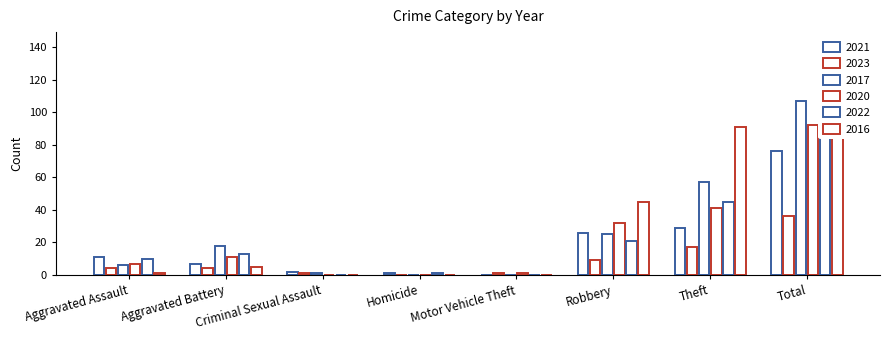

Is the value of 2021 at Homicide greater than the value of 2017 at Aggravated Assault?

No